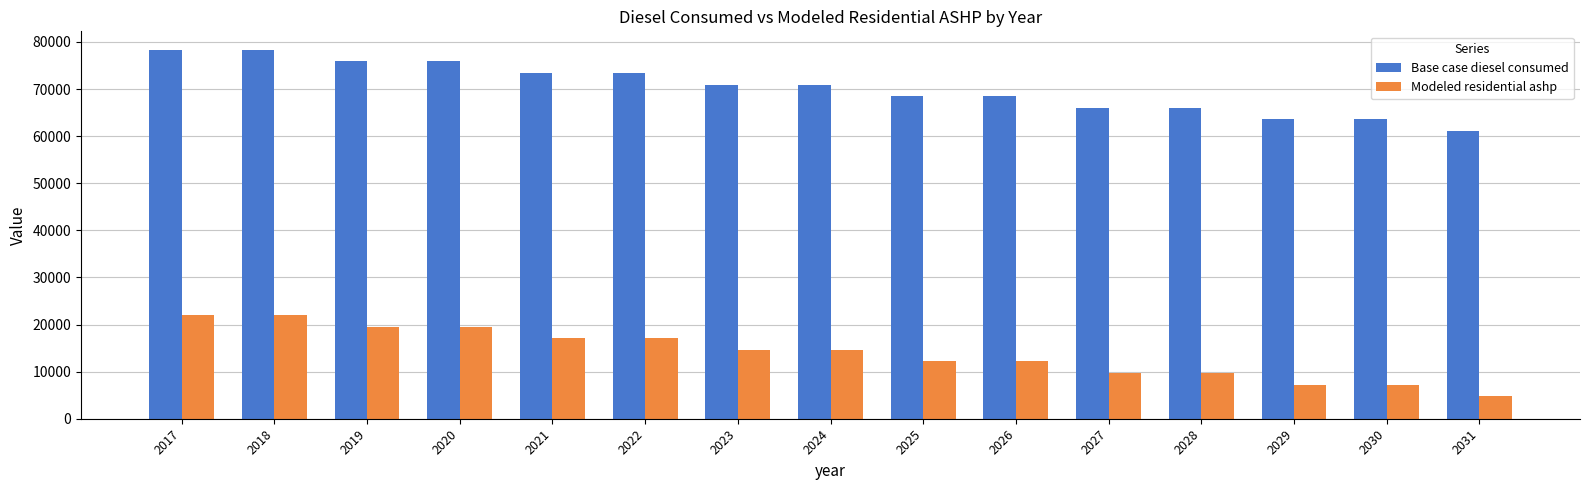

What value does the Base case diesel consumed series have at 2028?

66049.6